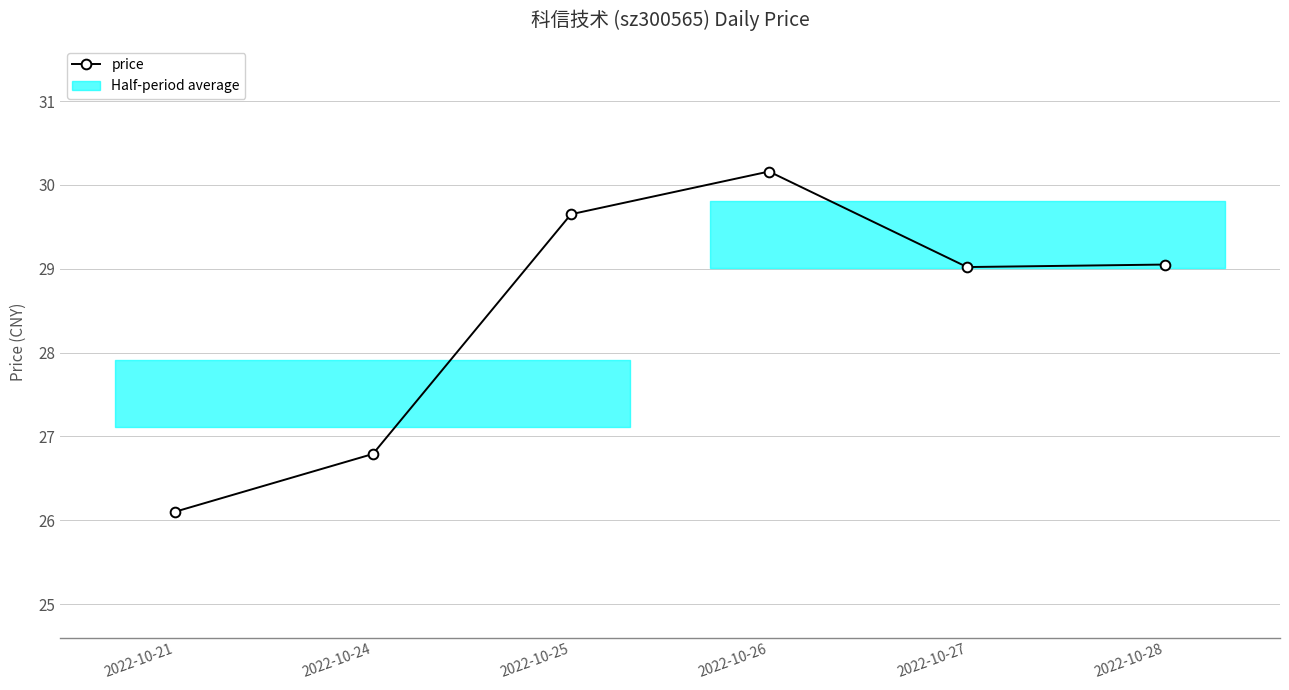

What is the greatest value displayed?

30.2